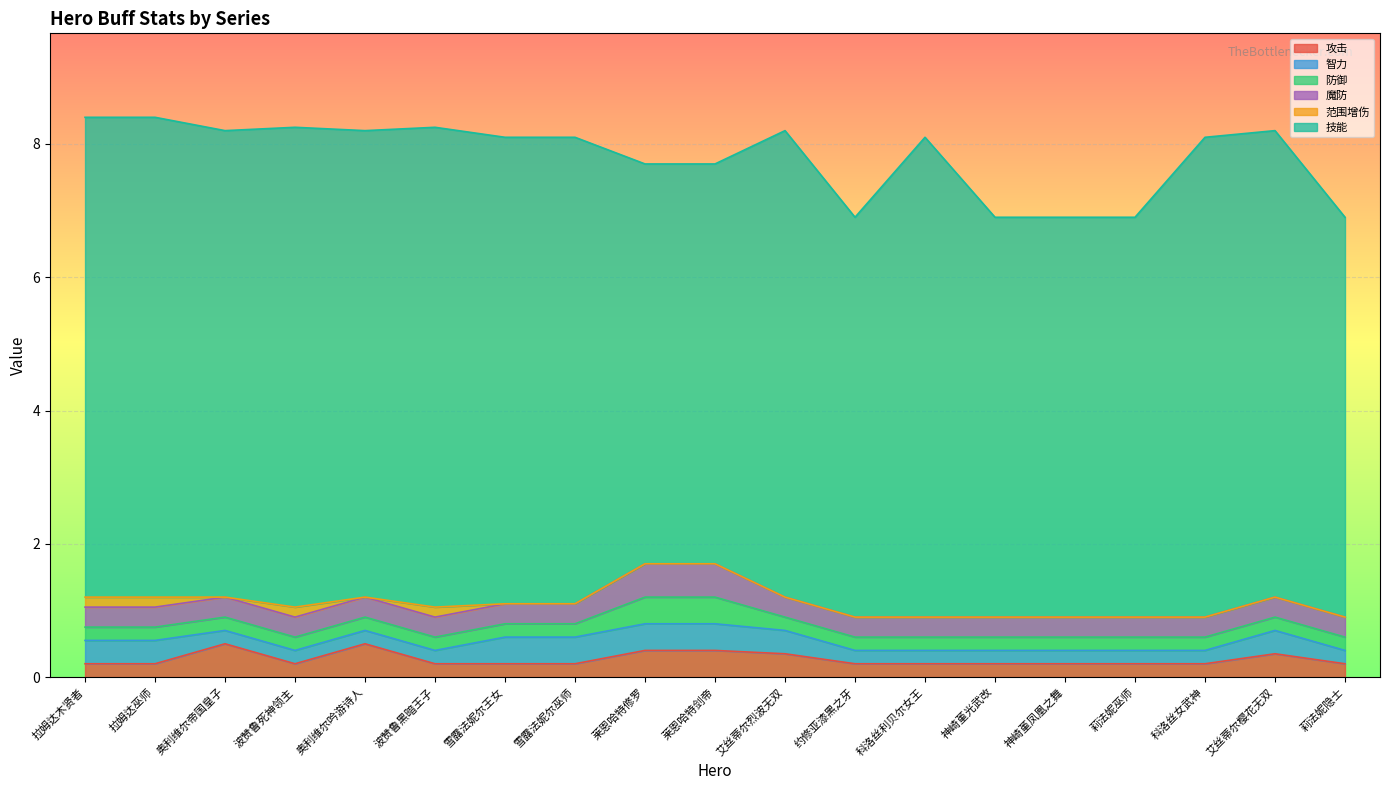

True or false: 智力 has more than 1 points higher than both neighbors.

False